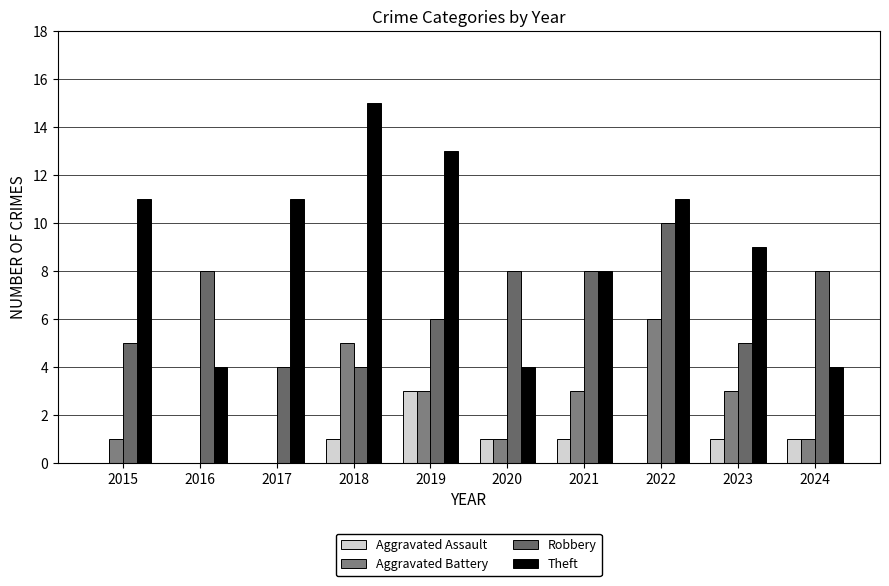

How many series are shown in this chart?

4